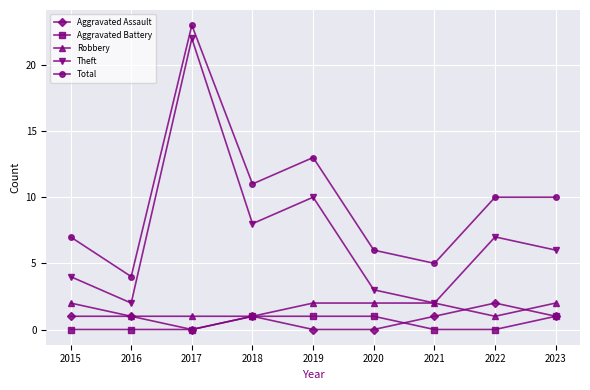

Reading left to right, extract all data points from this chart.

Aggravated Assault: 2015=1	2016=1	2017=0	2018=1	2019=0	2020=0	2021=1	2022=2	2023=1
Aggravated Battery: 2015=0	2016=0	2017=0	2018=1	2019=1	2020=1	2021=0	2022=0	2023=1
Robbery: 2015=2	2016=1	2017=1	2018=1	2019=2	2020=2	2021=2	2022=1	2023=2
Theft: 2015=4	2016=2	2017=22	2018=8	2019=10	2020=3	2021=2	2022=7	2023=6
Total: 2015=7	2016=4	2017=23	2018=11	2019=13	2020=6	2021=5	2022=10	2023=10